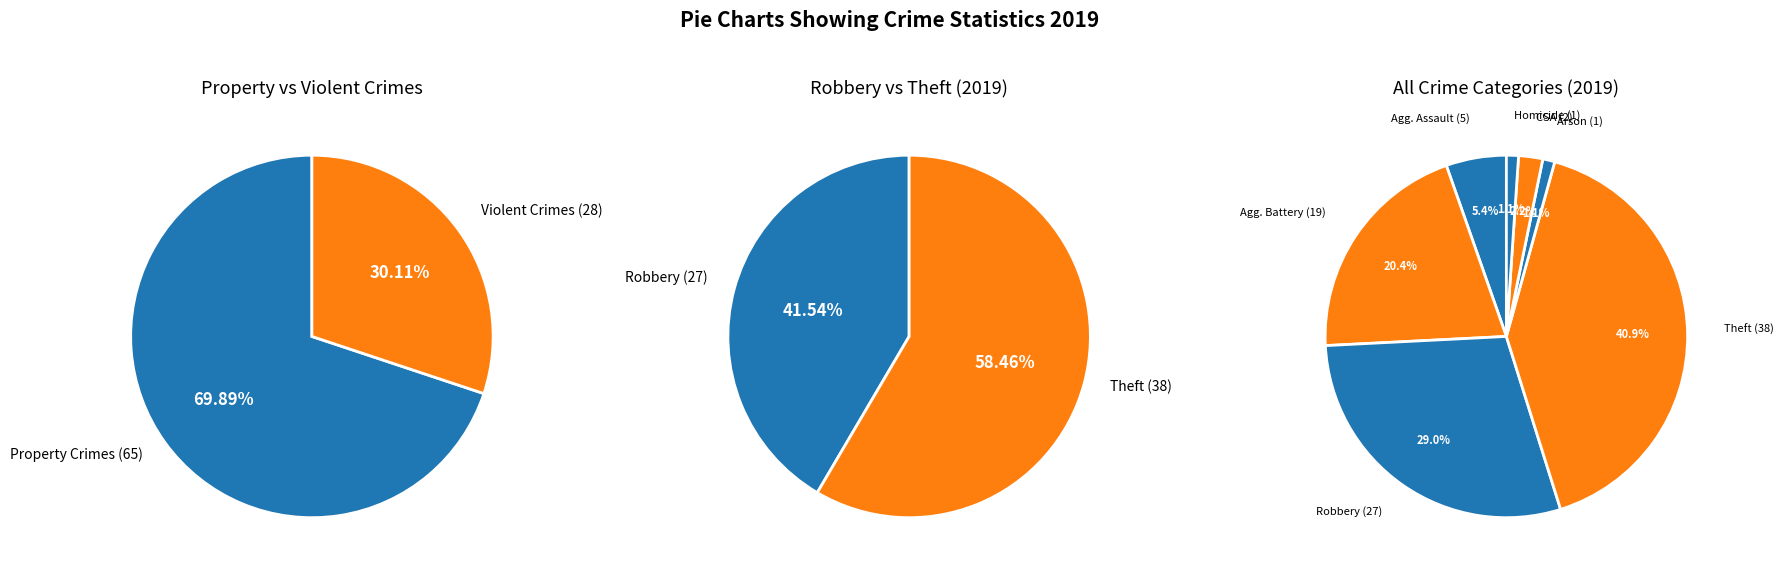

Is it true that Homicide (1) is 11% of the pie?

False